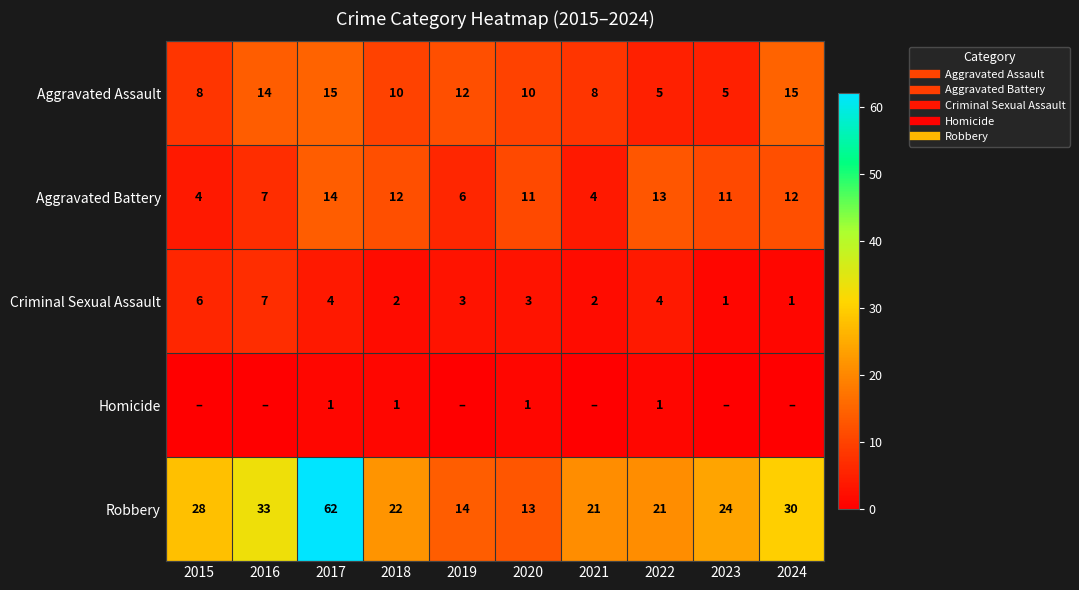

At which label does Criminal Sexual Assault reach its peak?

2016